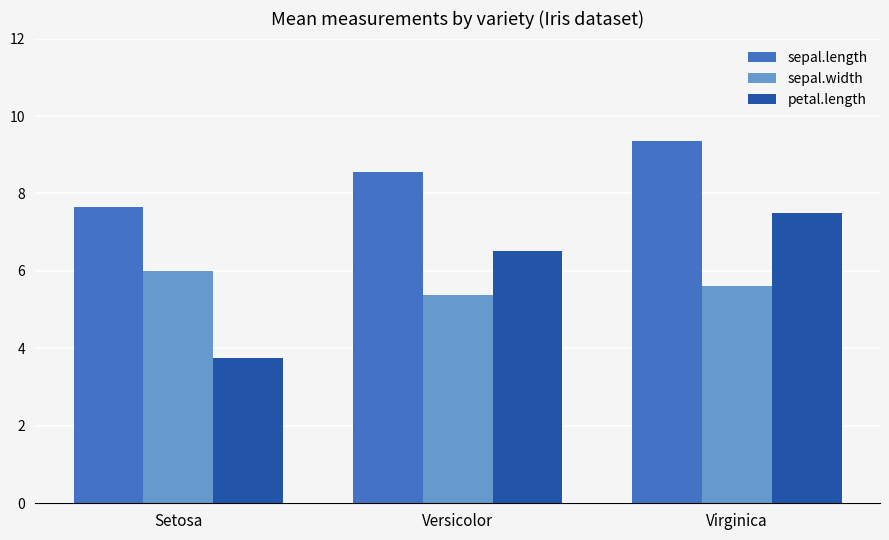

At which category is the sum across all series the highest?

Virginica